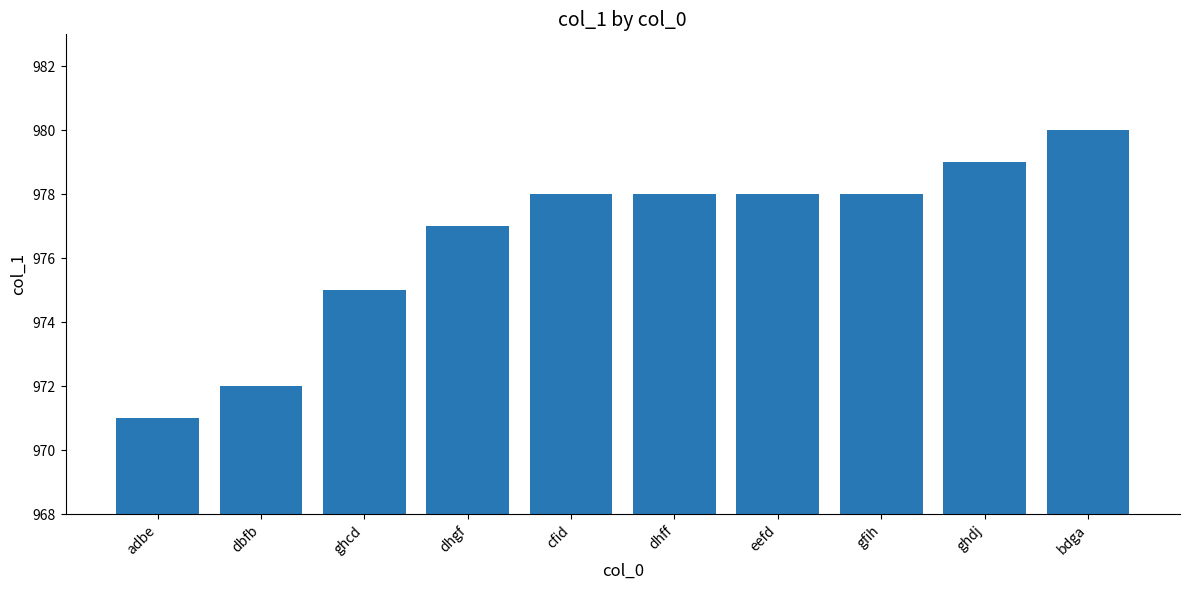

What is the greatest value displayed?

980